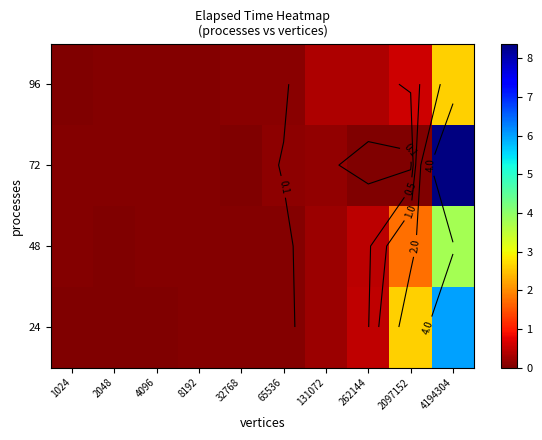

True or false: 48 has a value of 0.0 at 4096.

False